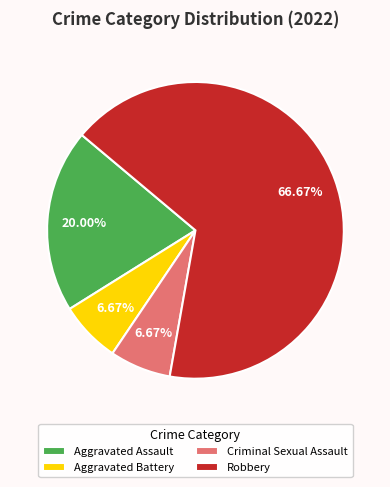

How many segments does this pie chart have?

4